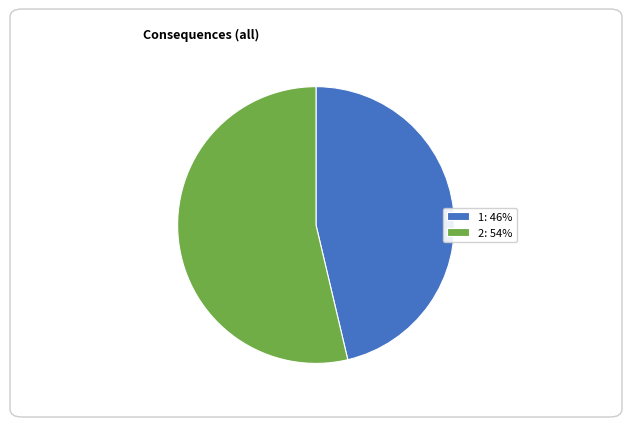

Does any single category account for the majority?

Yes